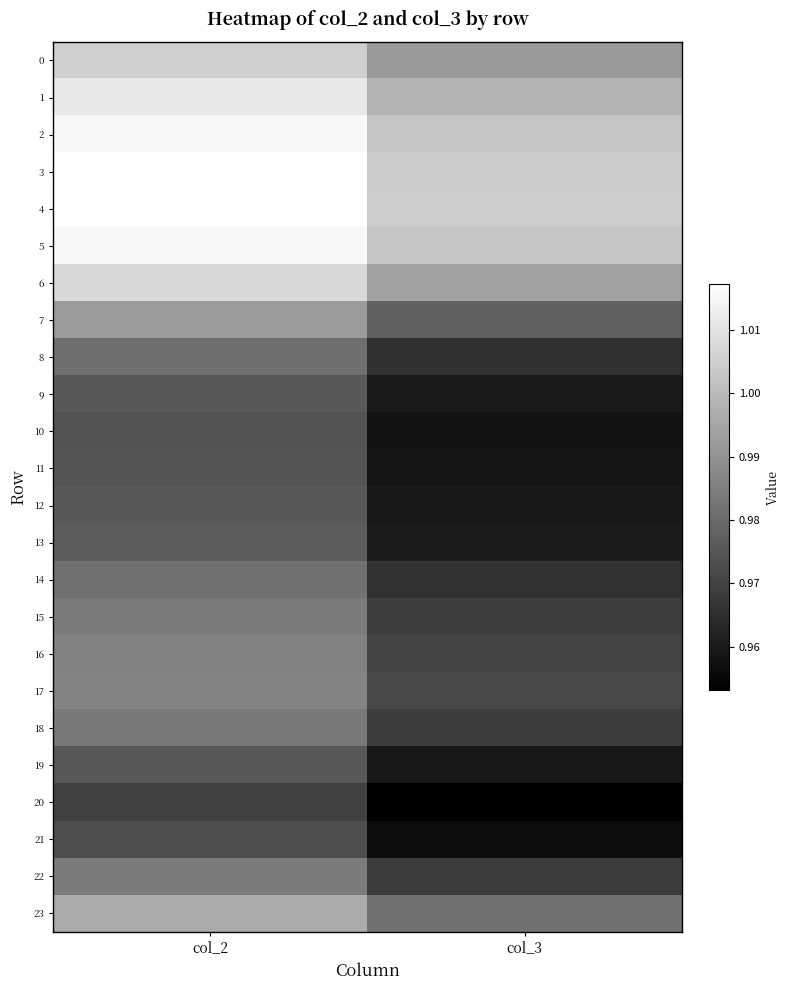

How many series are shown in this chart?

24